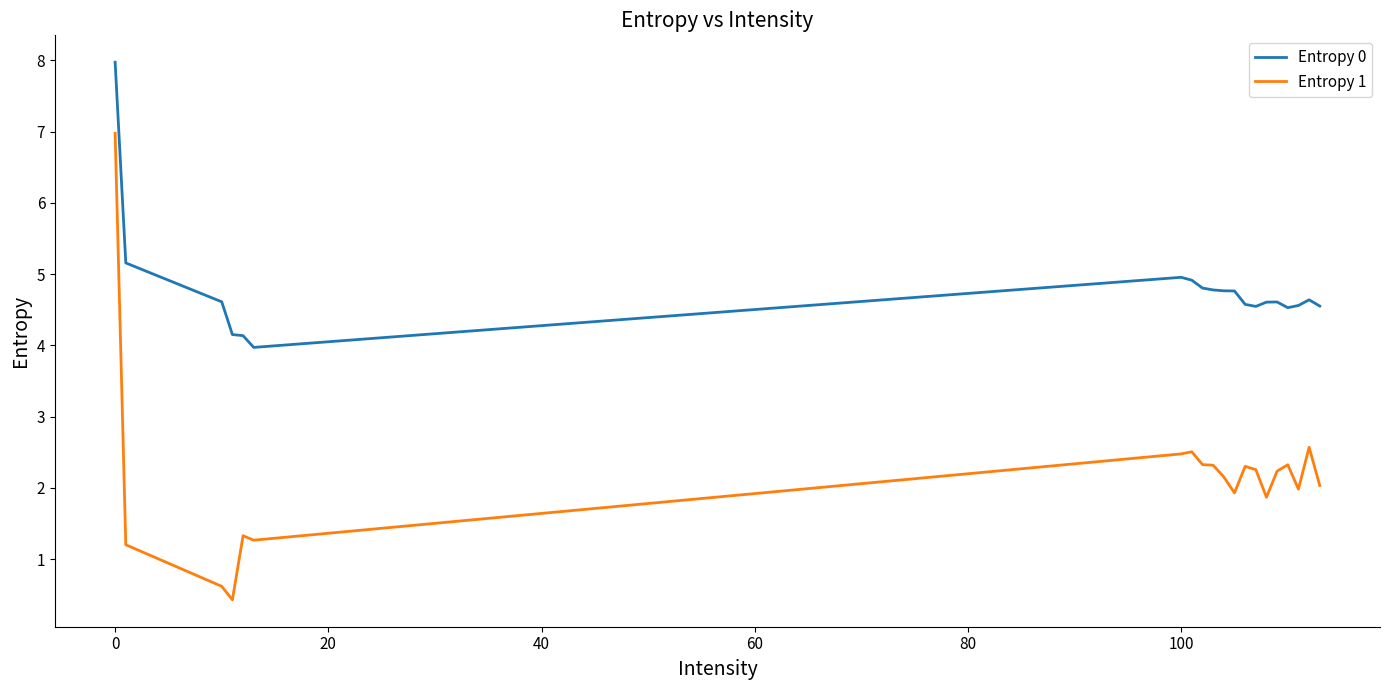

List the series in order of their overall mean, highest first.

Entropy 0, Entropy 1